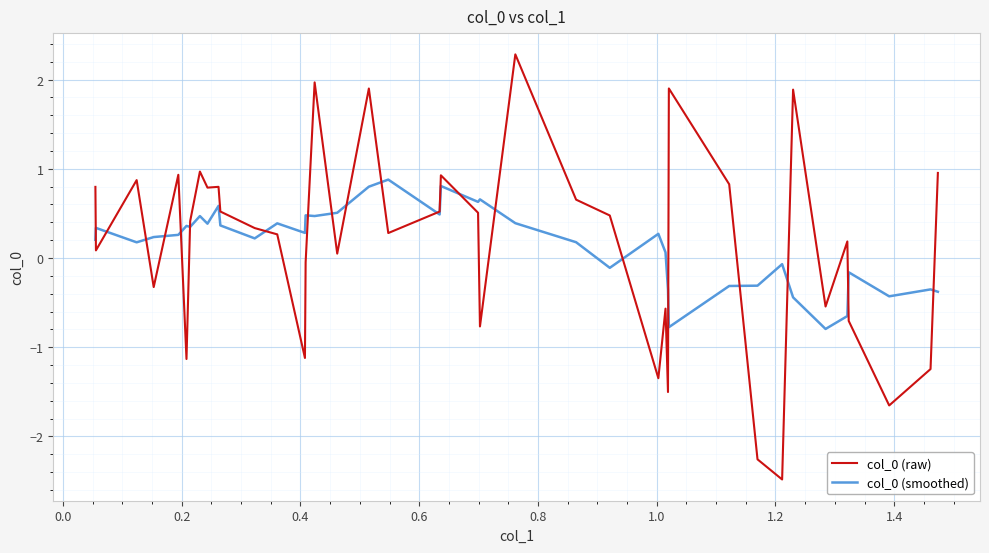

What is the smallest value displayed?

-2.5